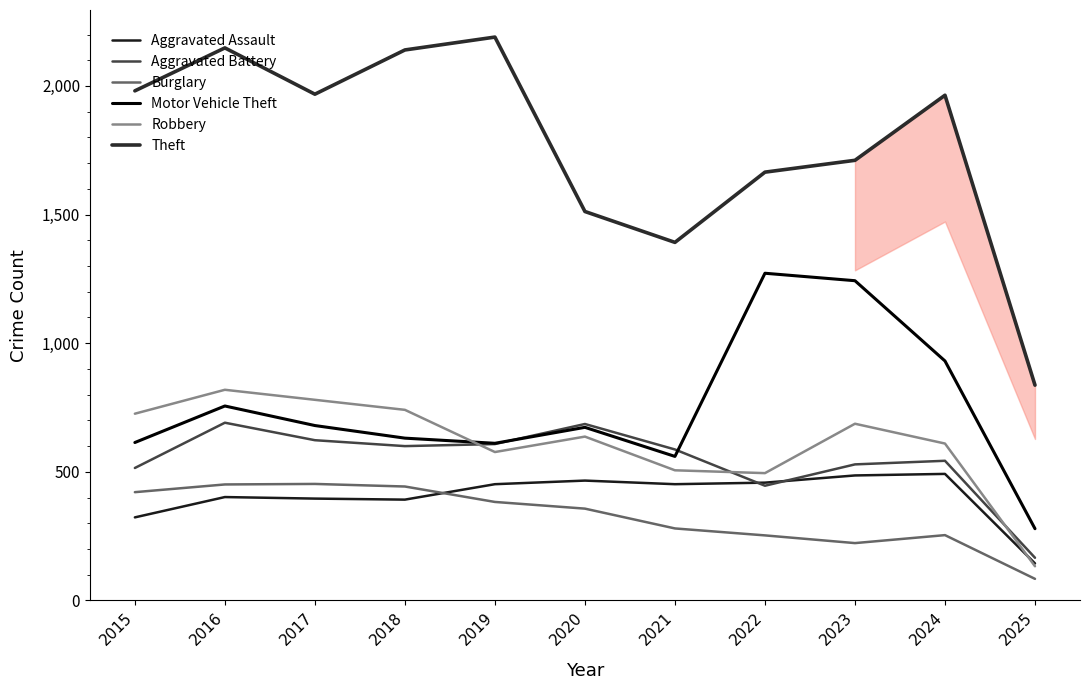

Read the Motor Vehicle Theft value at 2022.

1272